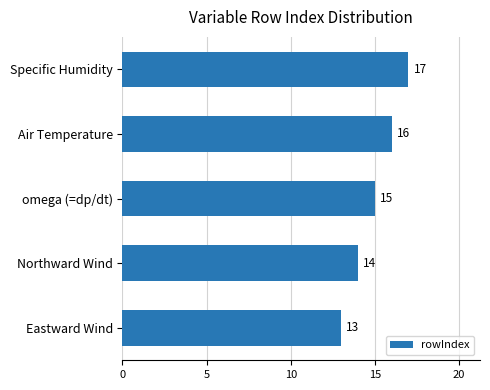

Where is the data nearest to the value 15?

omega (=dp/dt)